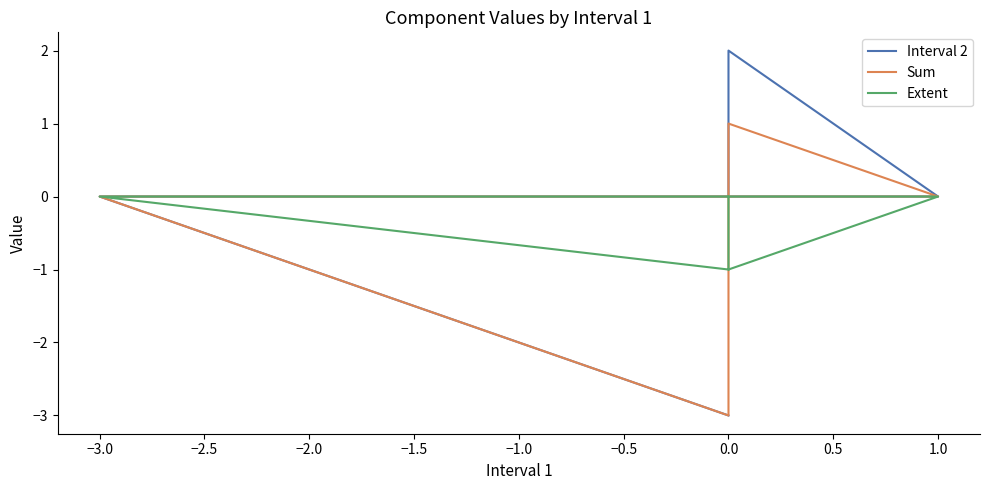

At how many categories does at least one series exceed 1?

1